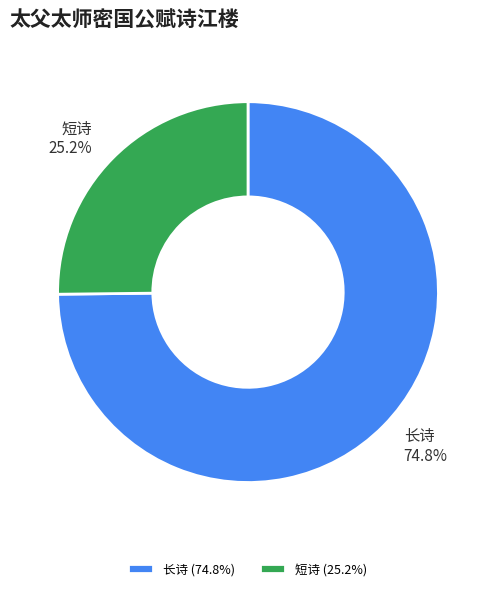

What is the total percentage of 长诗 and 短诗?

100.0%